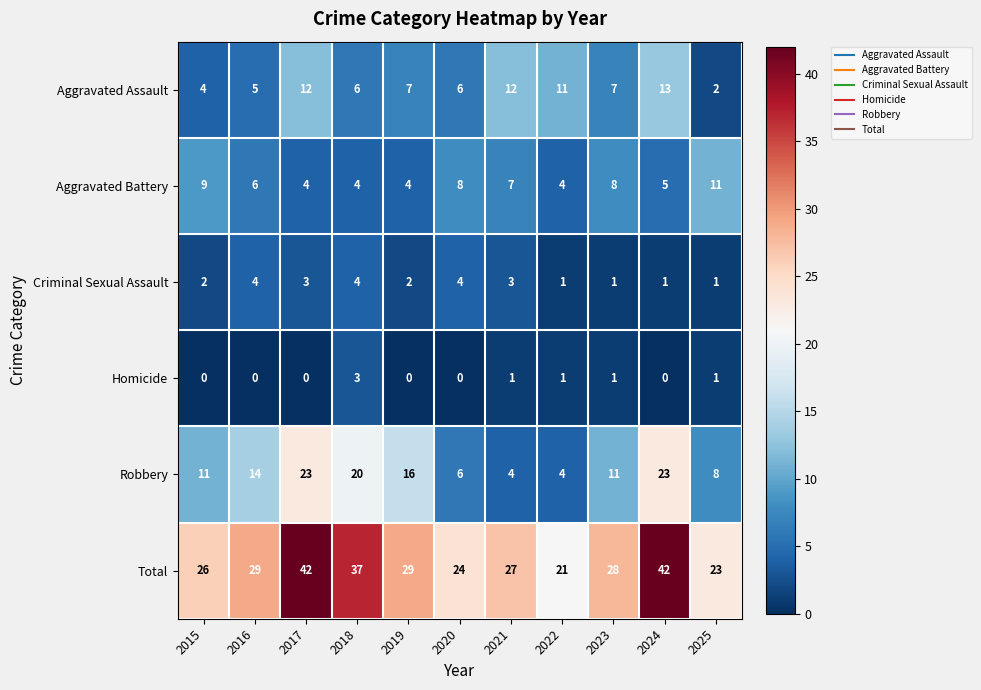

True or false: Aggravated Assault has a value of 6 at 2020.

True